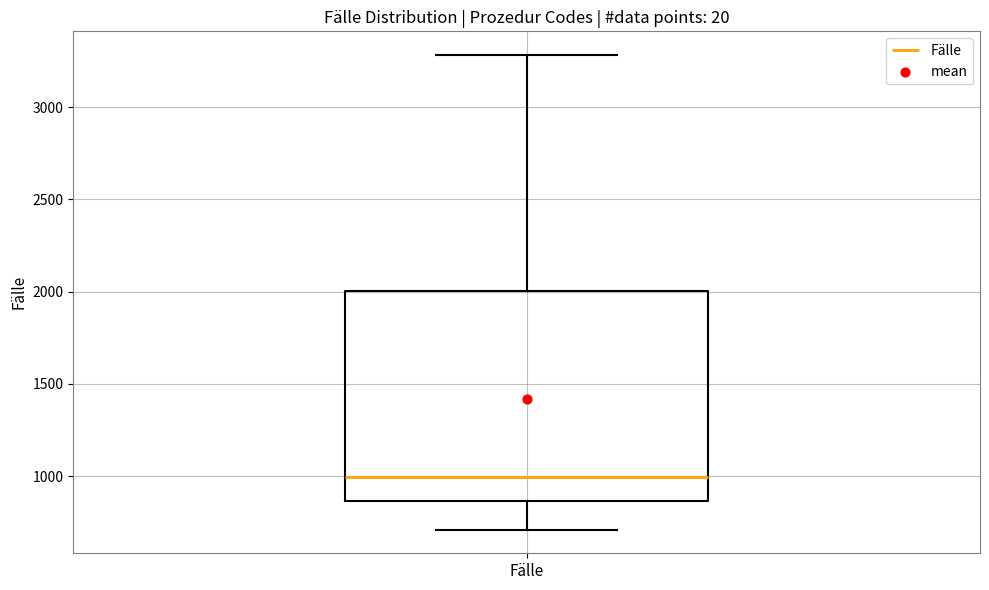

Transcribe this box plot: give where the median line is, the range the box spans, and where the two whiskers end, as read against the y-axis. The values are not printed on the chart, so give them approximately, as read against the axis.

median 1000, box 850 to 2000, whiskers 700 to 3300